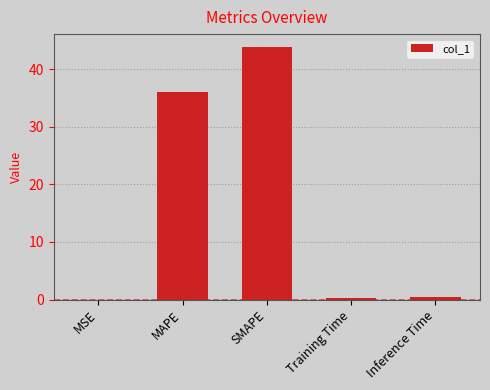

What is the greatest value displayed?

43.9